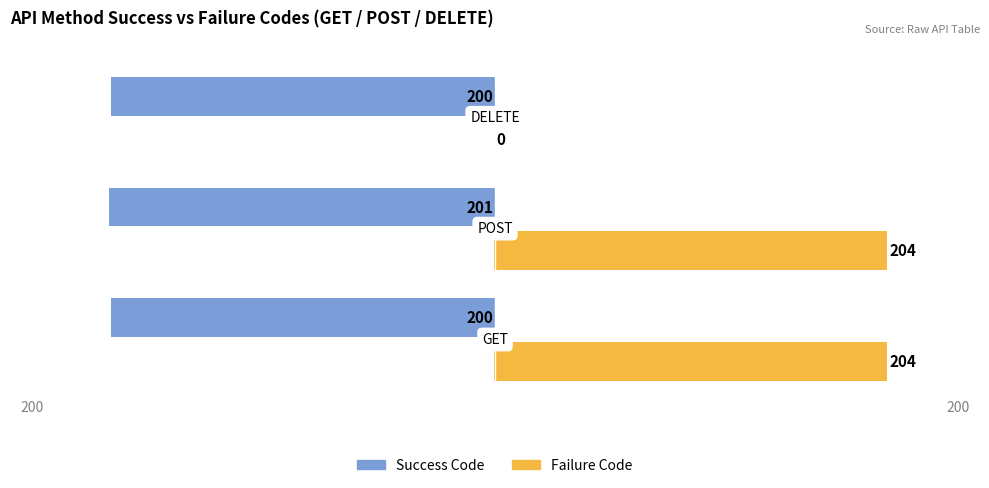

True or false: Failure Code has a value of 107.1 at 0.

False